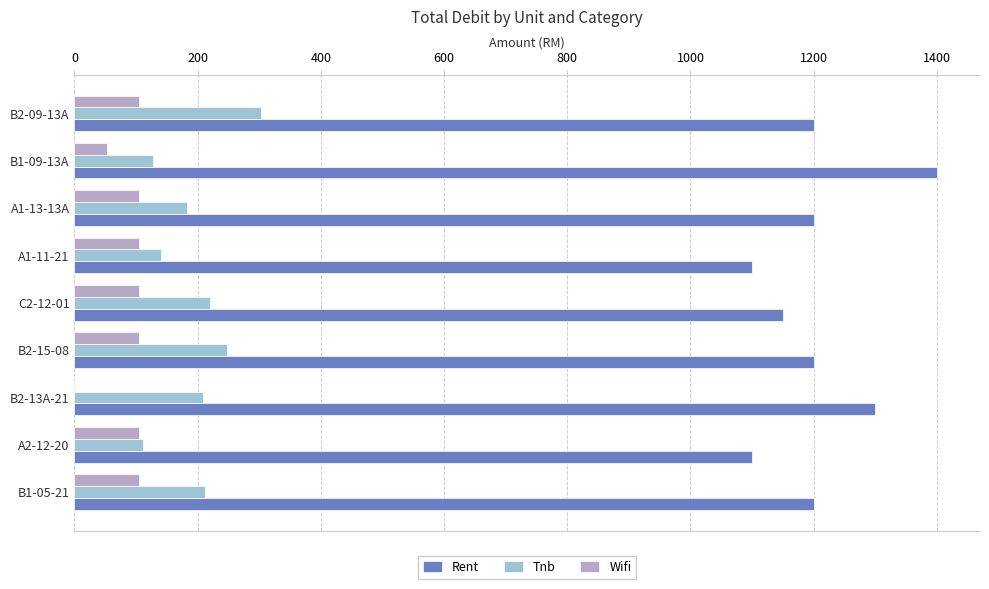

Which series has the largest total across all categories?

Rent